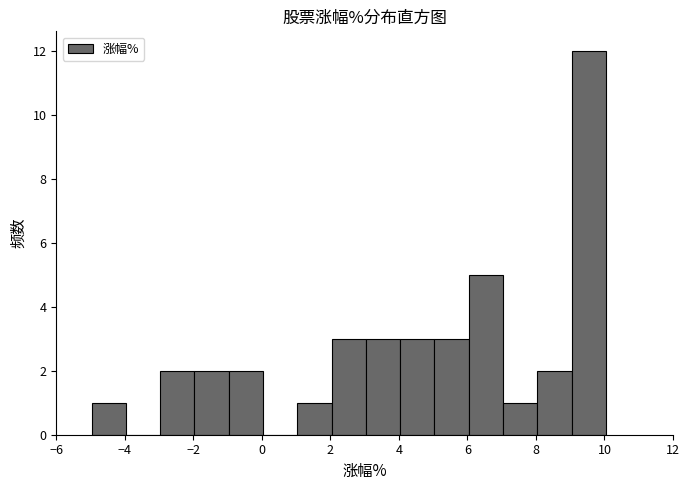

Reading left to right, transcribe this chart: for each bar, give the range it covers on the x-axis and its height. Neither the bar edges nor the heights are printed on the chart, so give them approximately, as read against the axes.

-5 to -4: 1
-4 to -3: 0
-3 to -2: 2
-2 to -1: 2
-1 to 0: 2
0 to 1: 0
1 to 2: 1
2 to 3: 3
3 to 4: 3
4 to 5: 3
5 to 6: 3
6 to 7: 5
7 to 8: 1
8 to 9: 2
9 to 10: 12